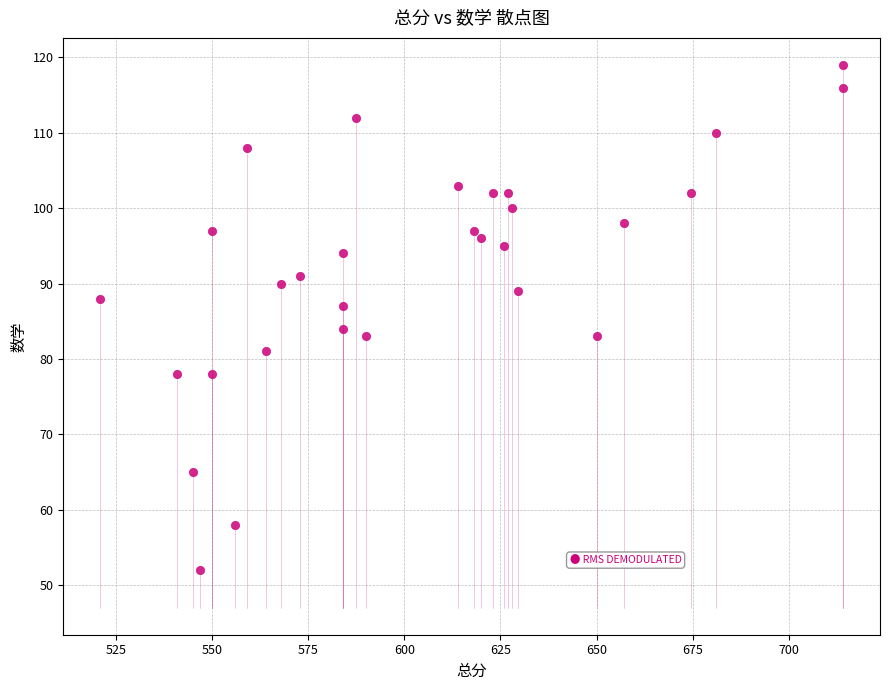

What Y value in the scatter plot is closest to 85?

84